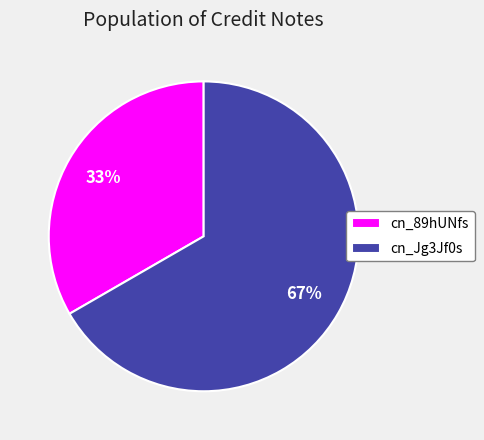

How many slices are in this pie chart?

2